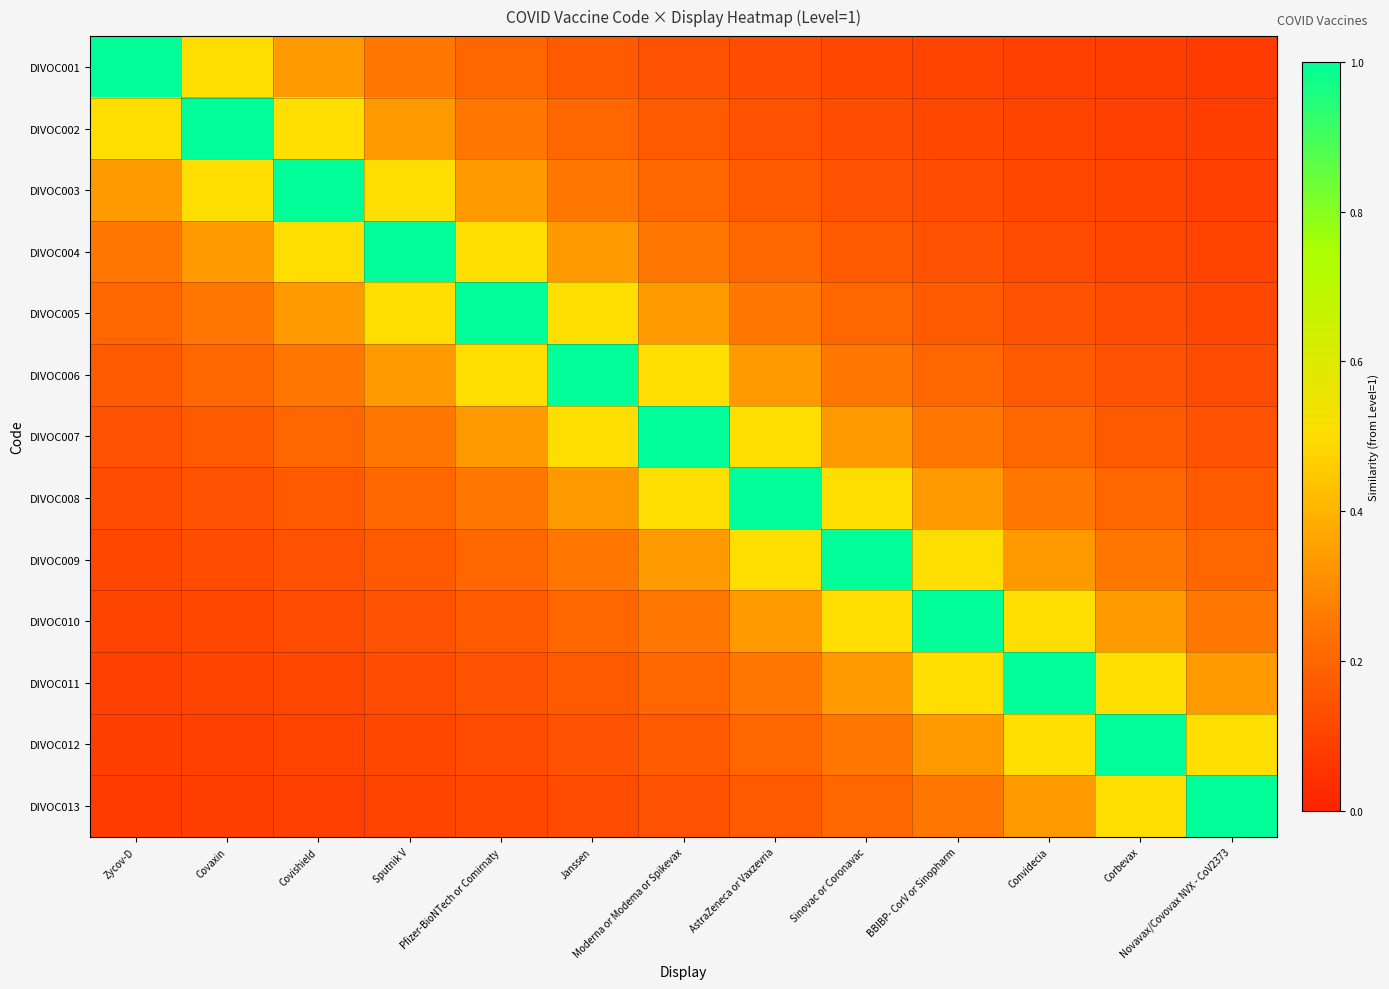

Which series has the largest total across all categories?

DIVOC007